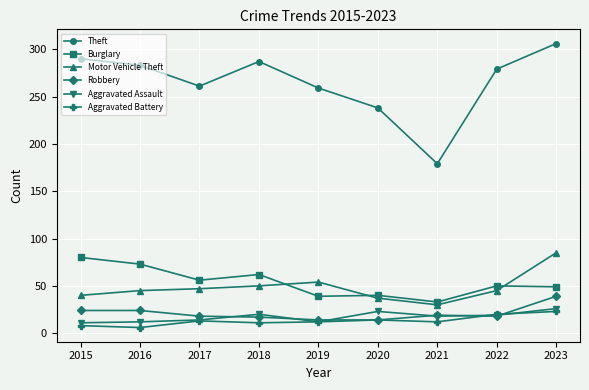

Which label corresponds to the largest value in the chart?

2023